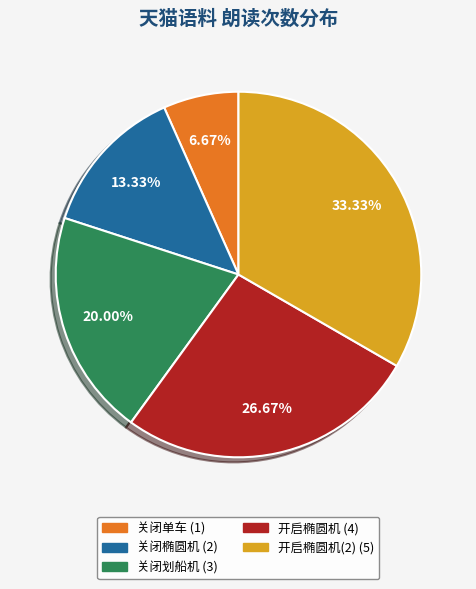

To the nearest percent, what is the difference between the largest and smallest slice percentages?

27%